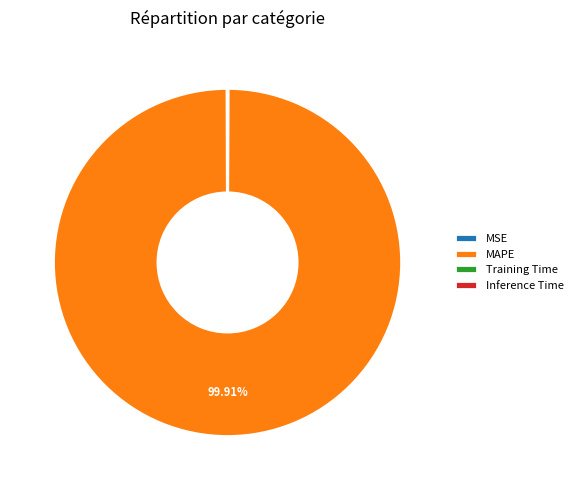

Which slice is the largest?

MAPE